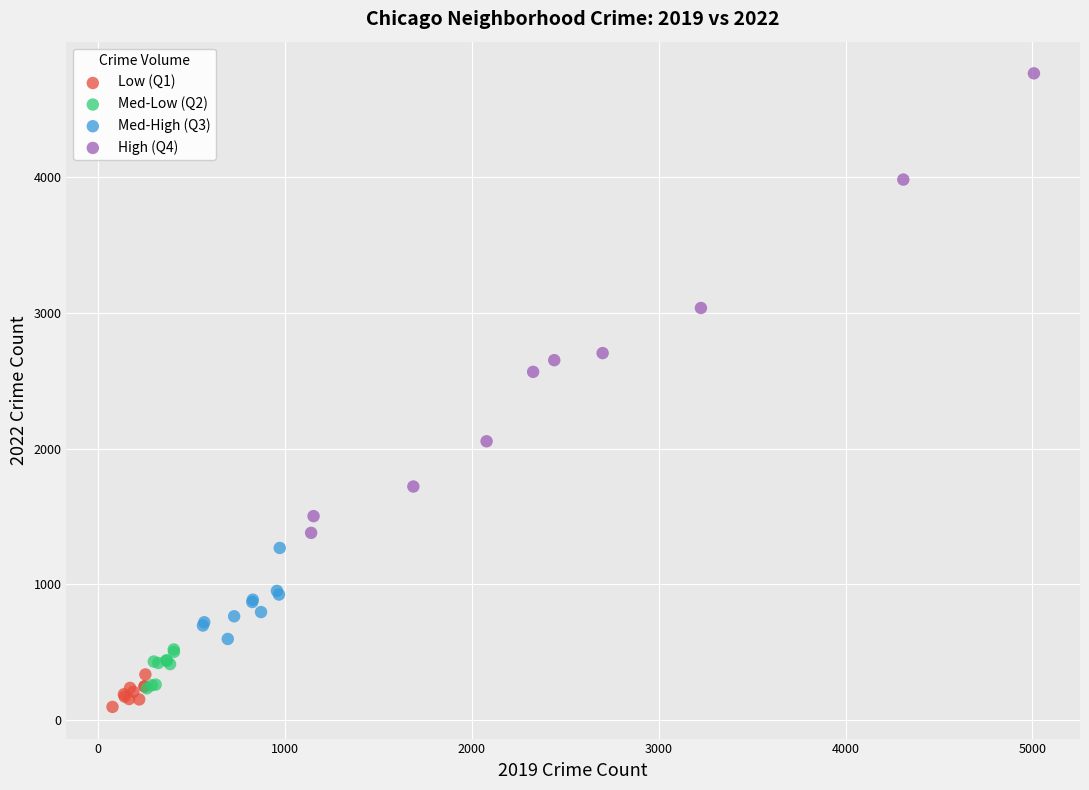

Which series has the largest Y range (max minus min)?

High (Q4)